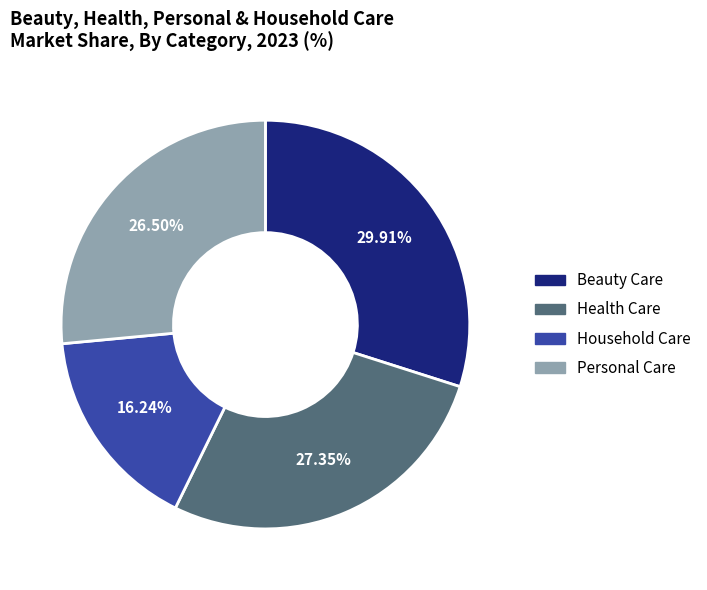

To the nearest percent, what percentage of the pie is Beauty Care?

30%